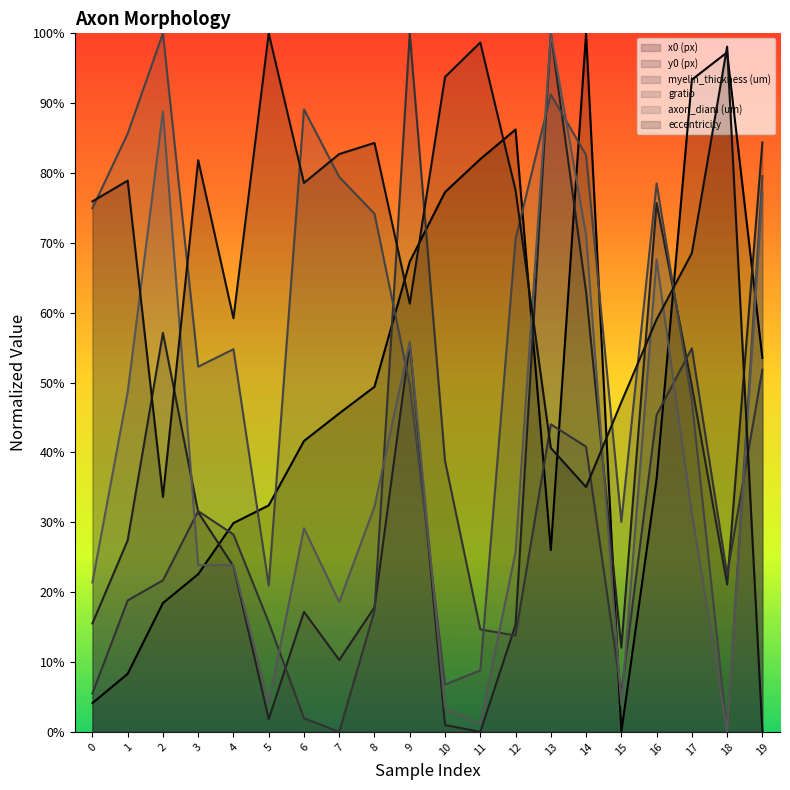

What is the sum of the axon_diam (um) values at 10 and 0?

0.2